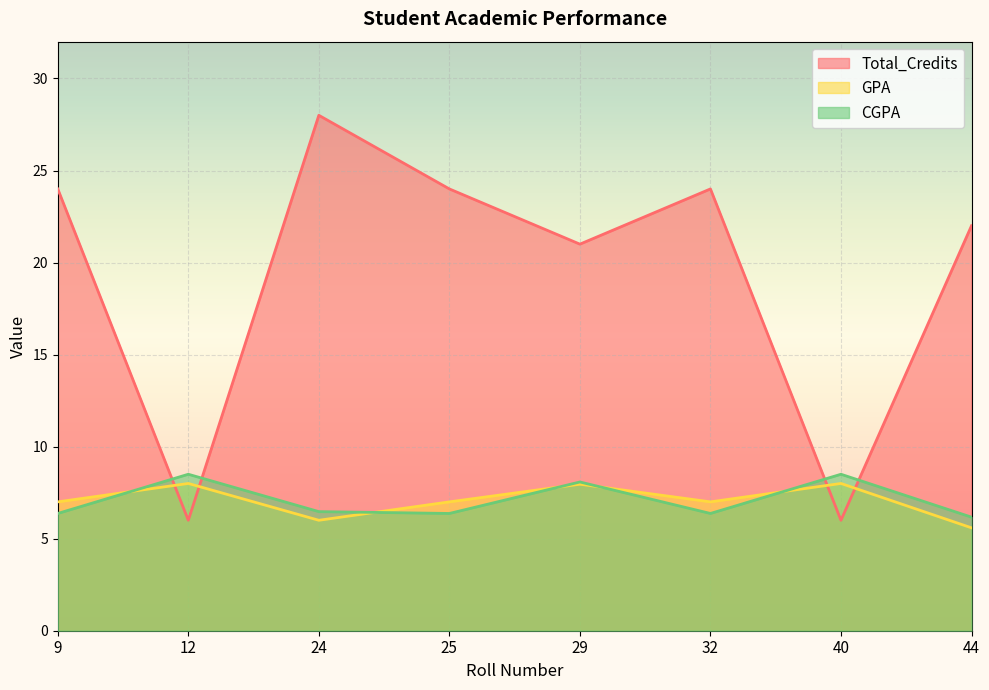

What is the value of the Total_Credits point at the 6th from the left?

24.0